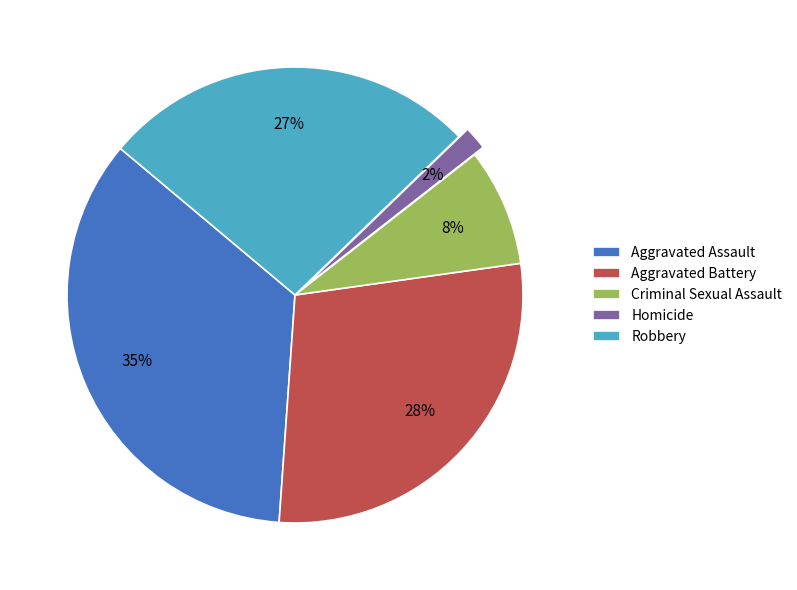

Combined, do Aggravated Assault and Robbery account for over 50%?

Yes